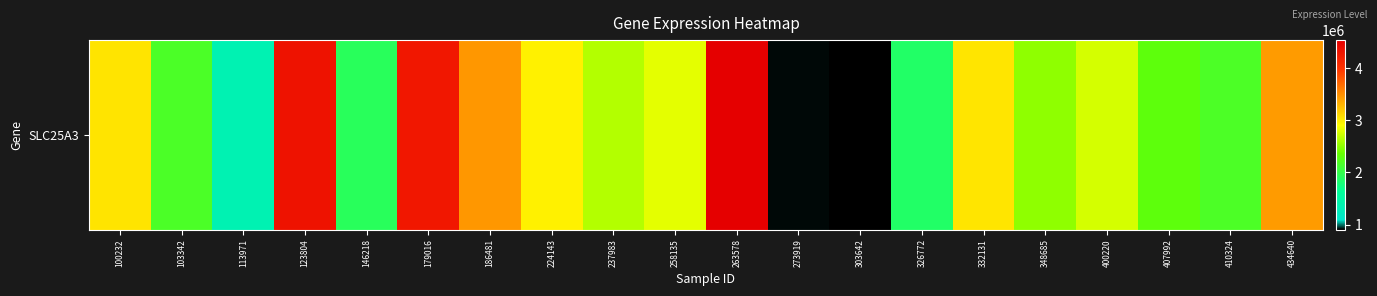

What is the sum of all values?

53426830